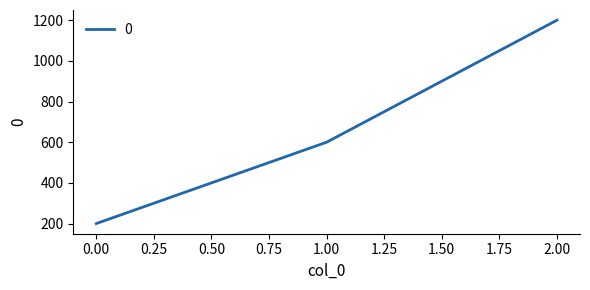

How many values are below 600?

1